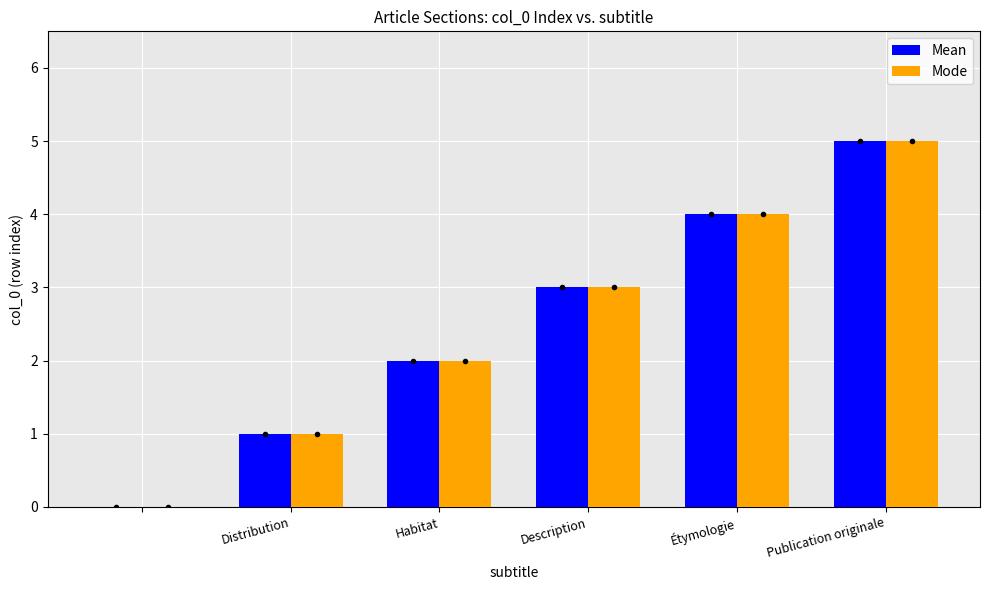

What is the maximum value shown in the chart?

5